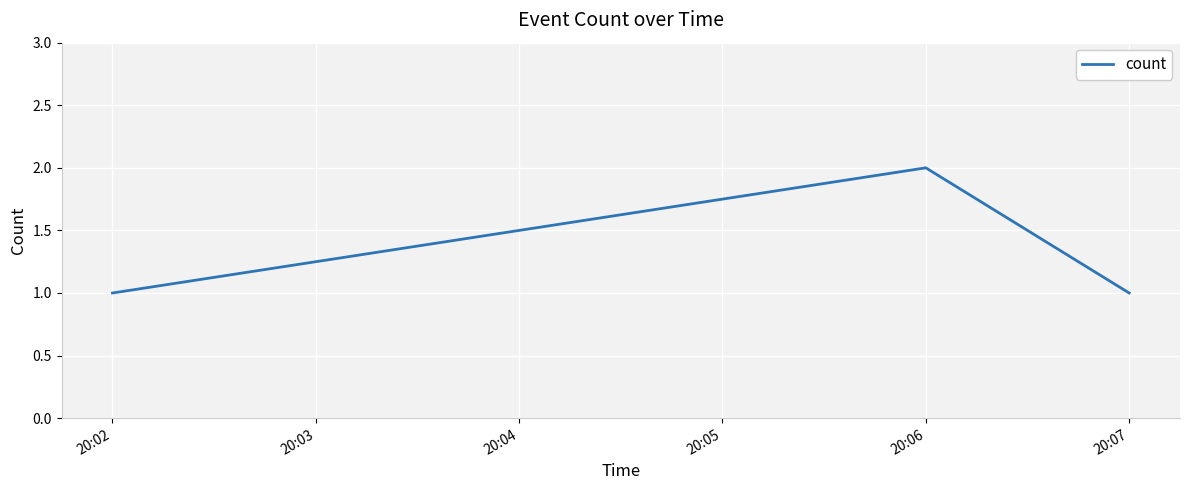

Which category has the highest value across all series?

20:06